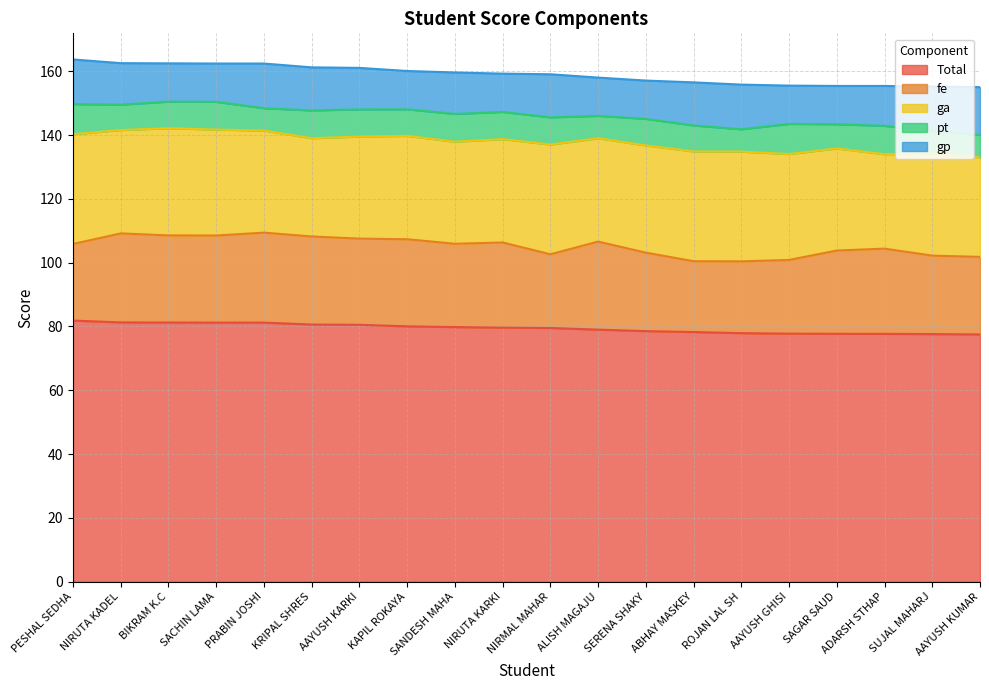

What is the spread (max minus min) of values at PESHAL SEDHAI?

72.4